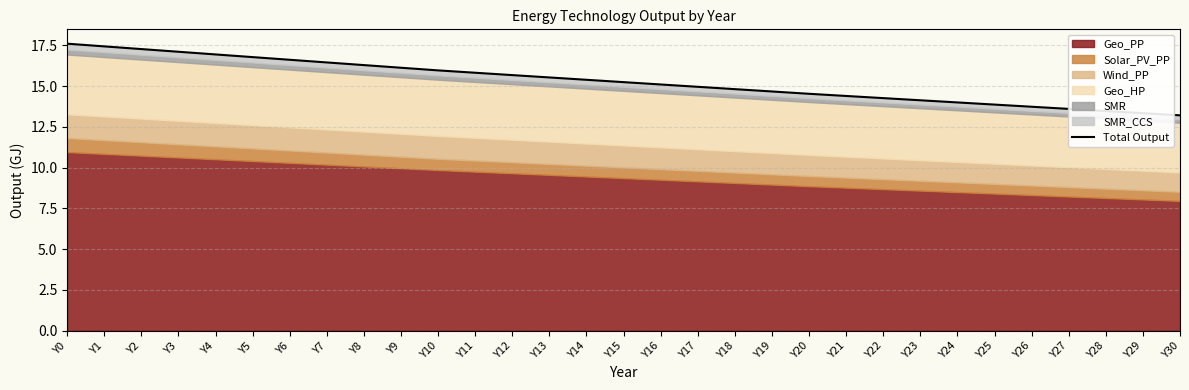

Rank the categories by value from highest to lowest.

Y0, Y1, Y2, Y3, Y4, Y5, Y6, Y7, Y8, Y9, Y10, Y11, Y12, Y13, Y14, Y15, Y16, Y17, Y18, Y19, Y20, Y21, Y22, Y23, Y24, Y25, Y26, Y27, Y28, Y29, Y30